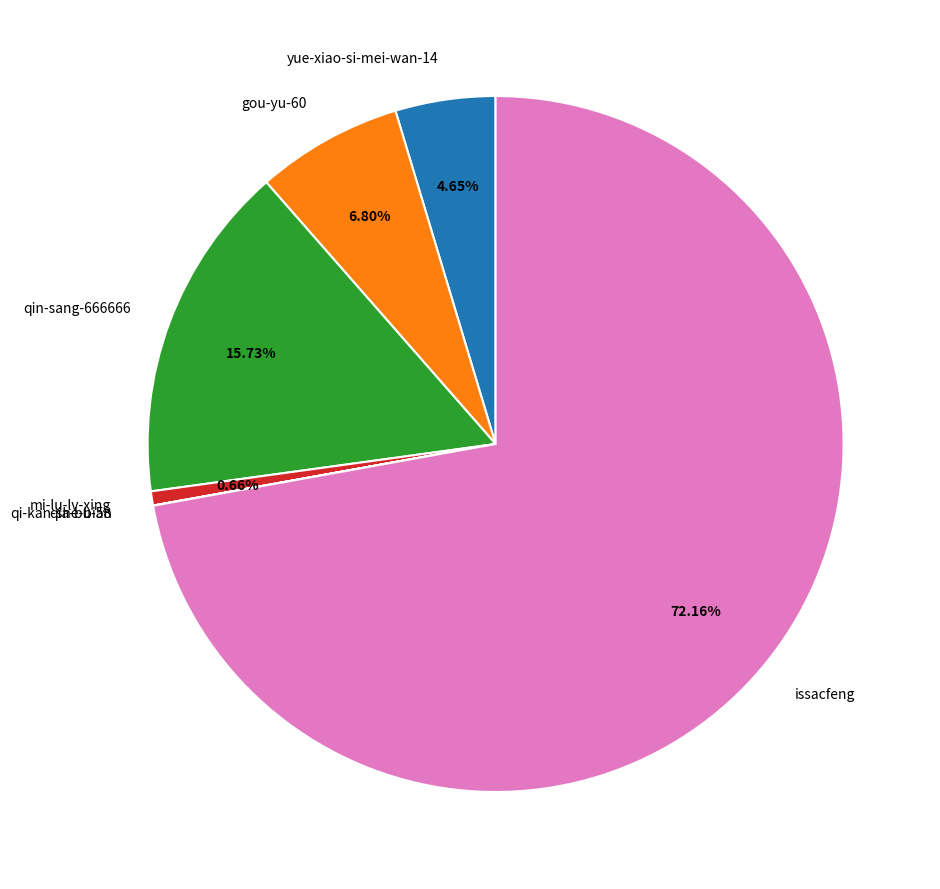

Do qin-sang-666666 and yue-xiao-si-mei-wan-14 together represent more than half of the pie?

No